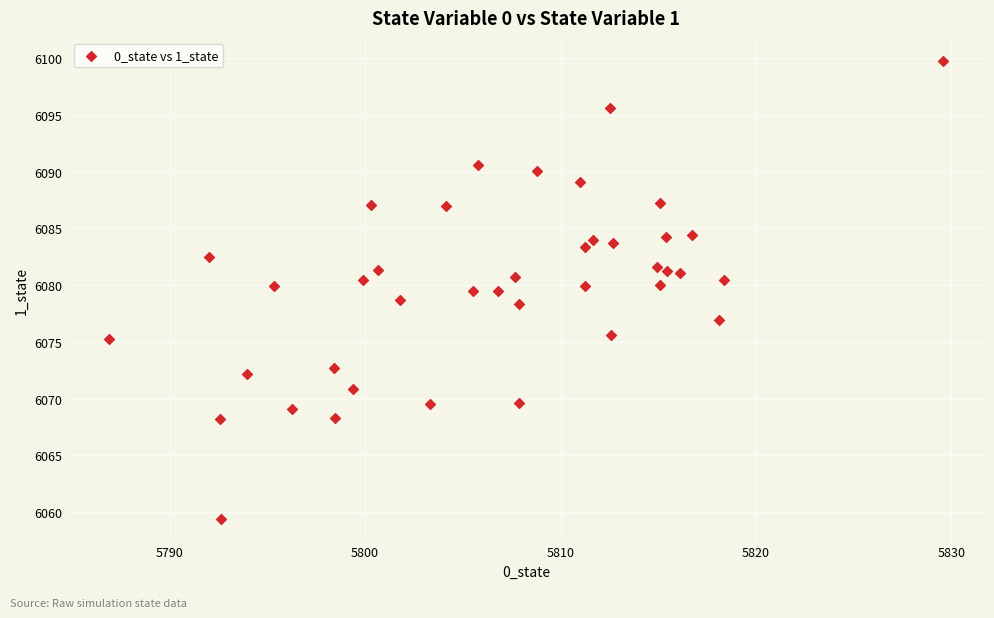

What is the range of Y values (max minus min)?

40.4